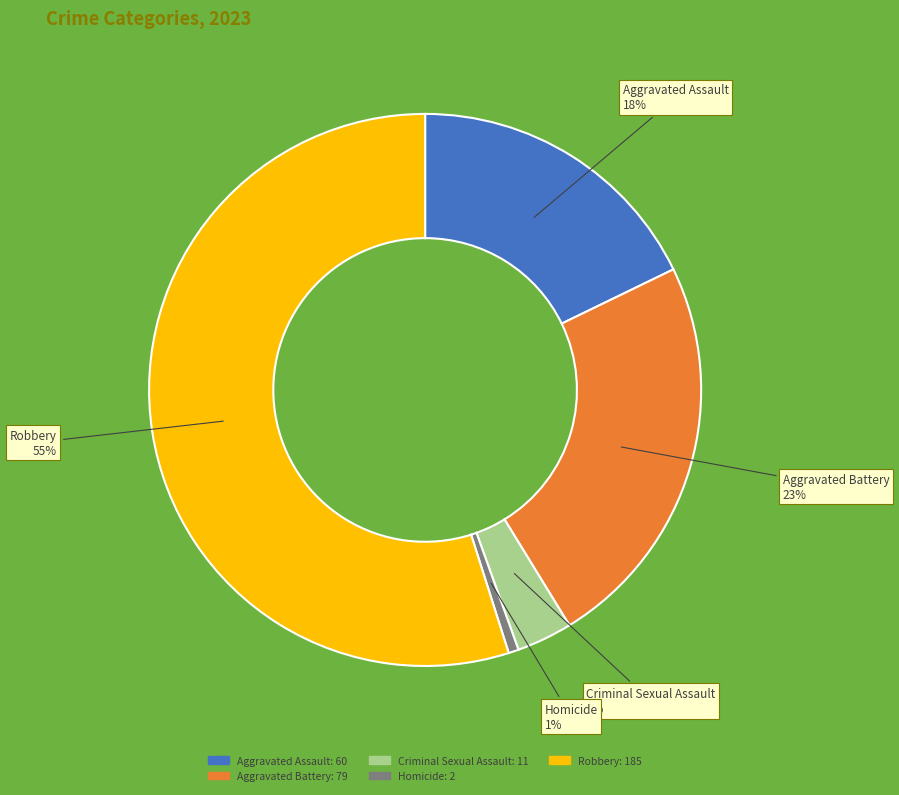

True or false: Aggravated Battery accounts for 23% of the total.

True